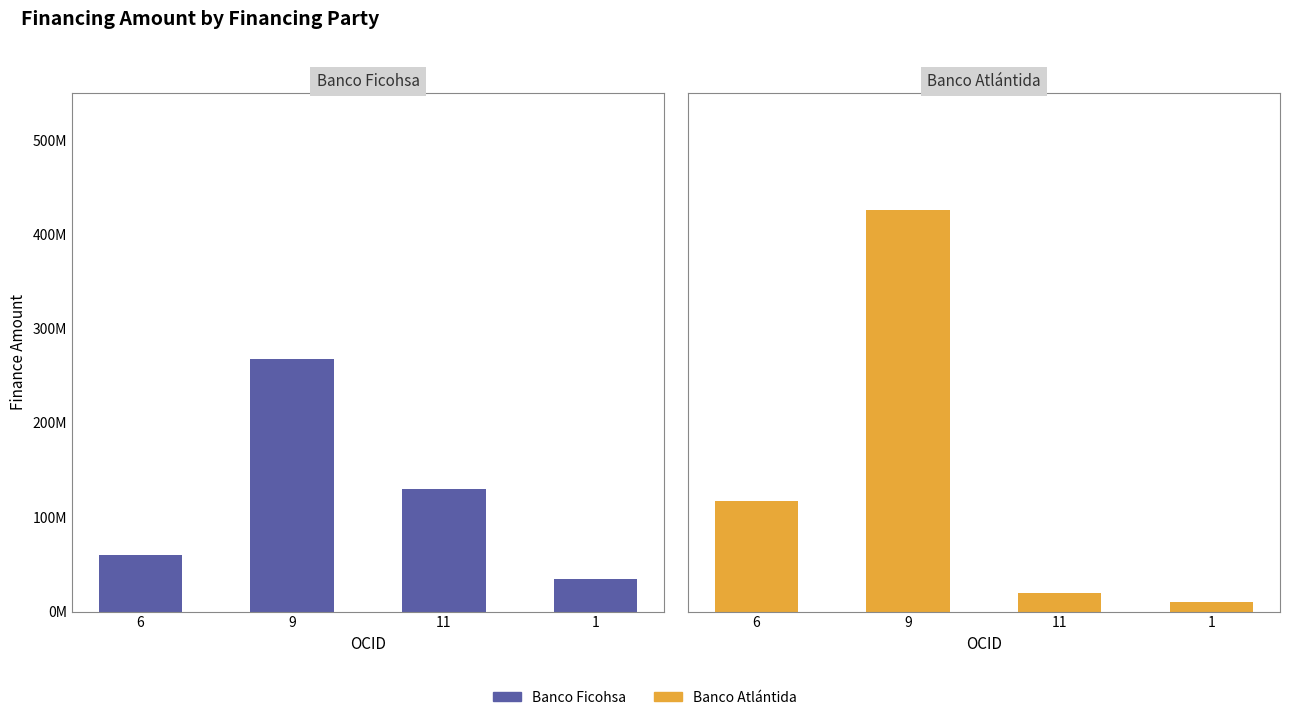

Is the value of Banco Atlantida at 6 greater than the value of Banco Ficohsa at 9?

No